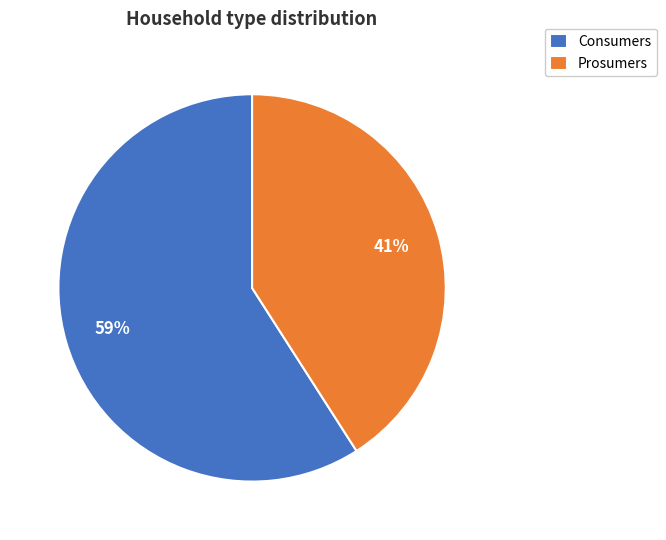

To the nearest percent, what is the difference between the Consumers and Prosumers slice percentages?

18%